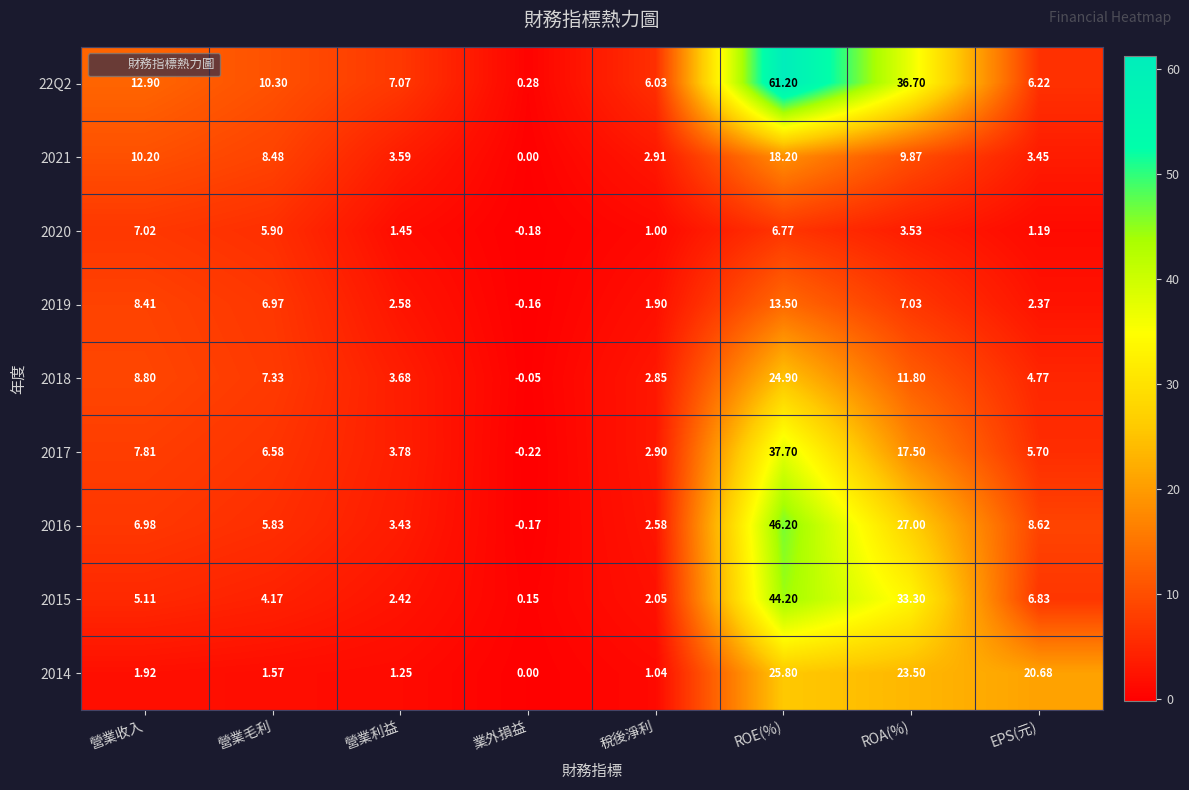

List the labels in order of 2015 value, smallest first.

業外損益, 稅後淨利, 營業利益, 營業毛利, 營業收入, EPS(元), ROA(%), ROE(%)